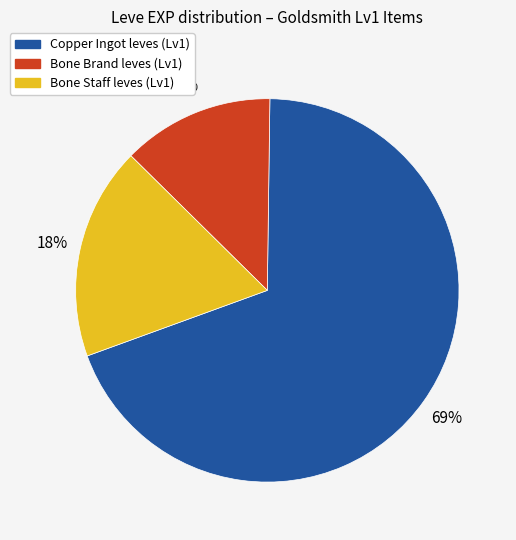

Is there any slice that represents more than half of the pie?

Yes